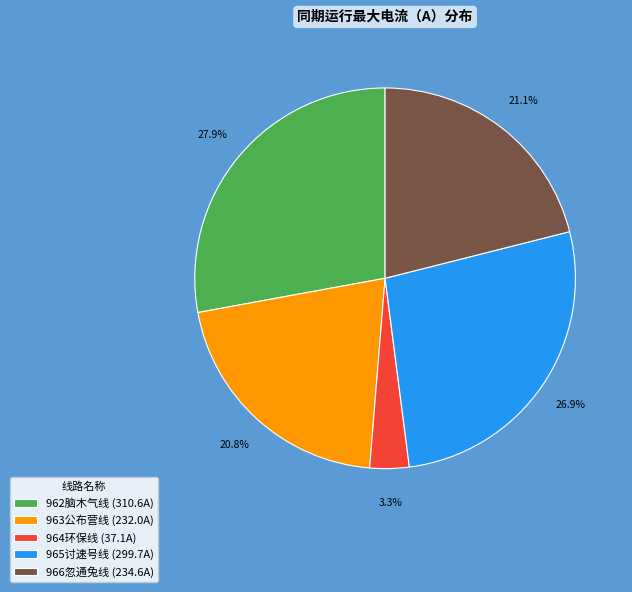

To the nearest percent, what is the average slice percentage?

20%